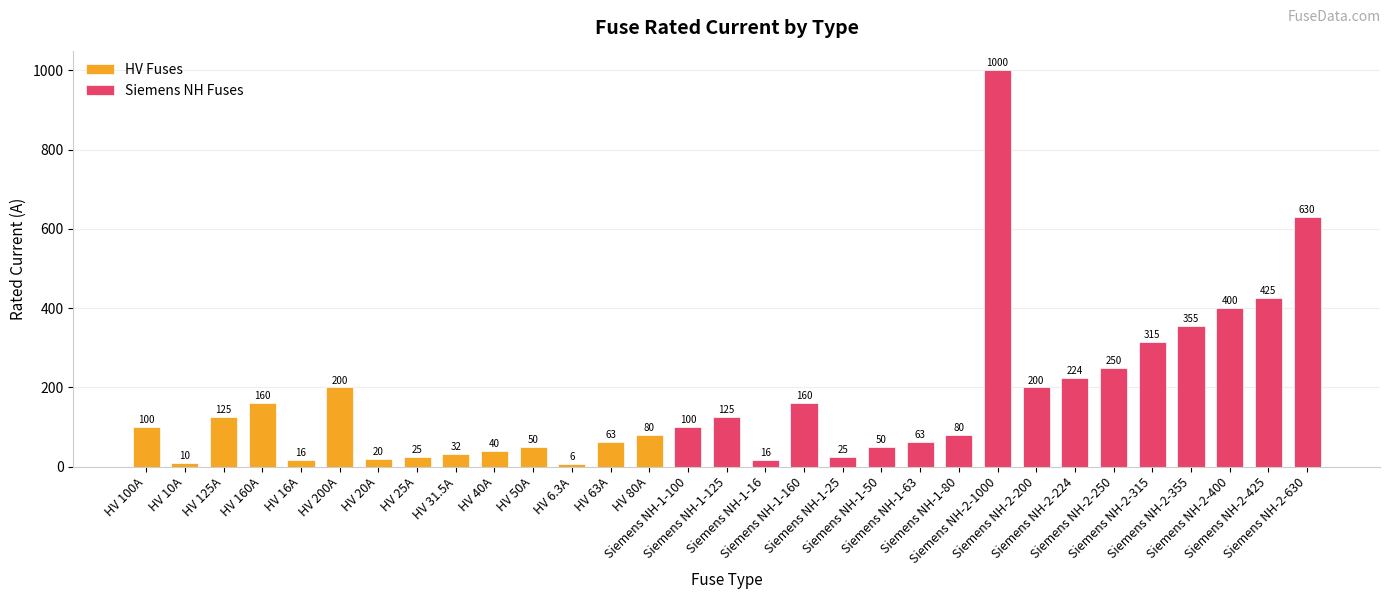

What is the label of the 26th bar from the left?

Siemens NH-2-250